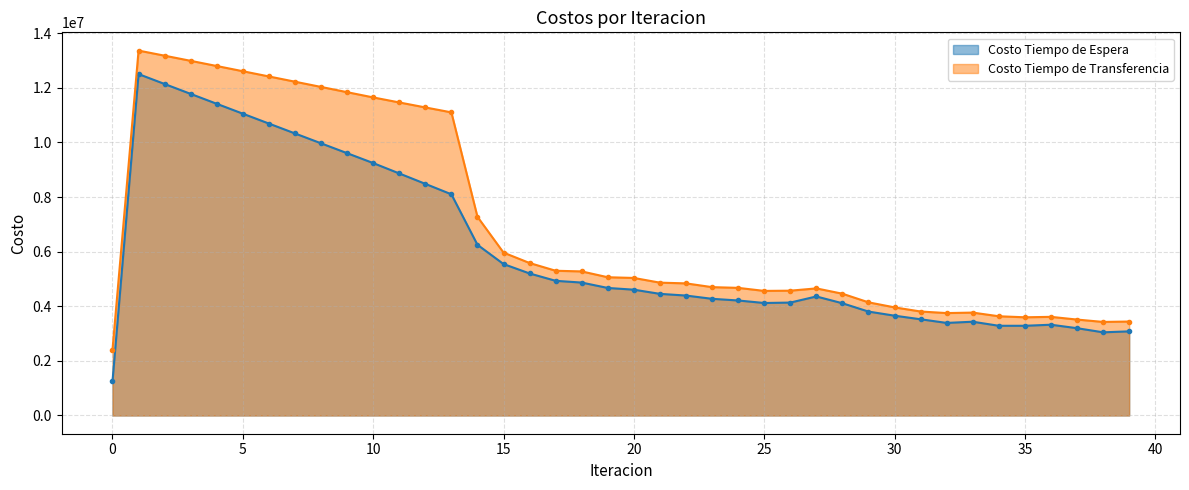

What is the minimum value for Costo Tiempo de Espera?

1250609.1